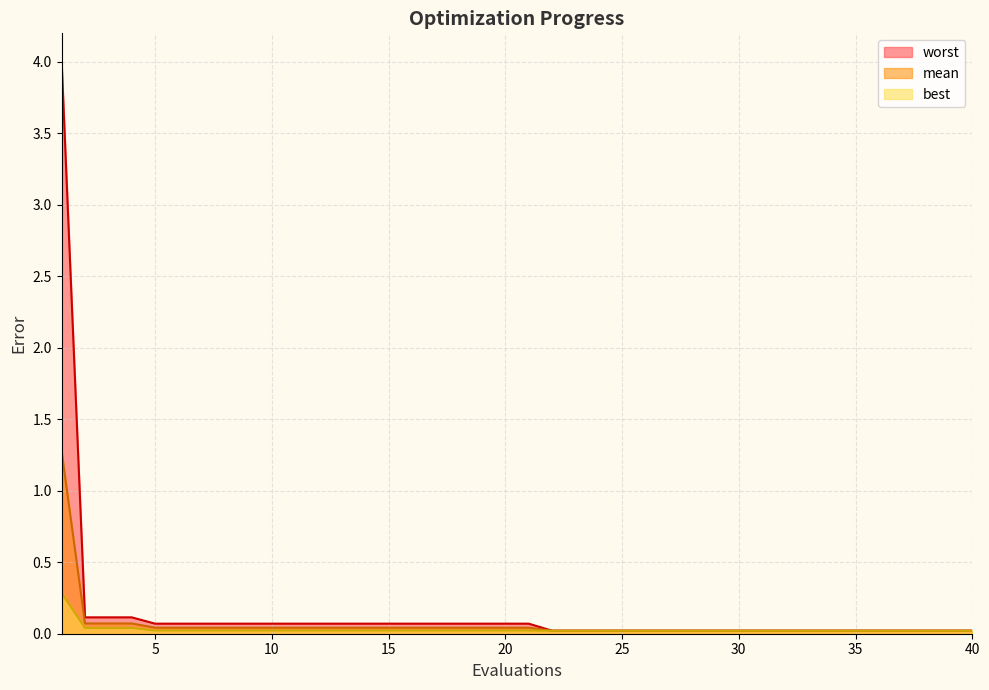

True or false: worst and best intersect in this chart.

False